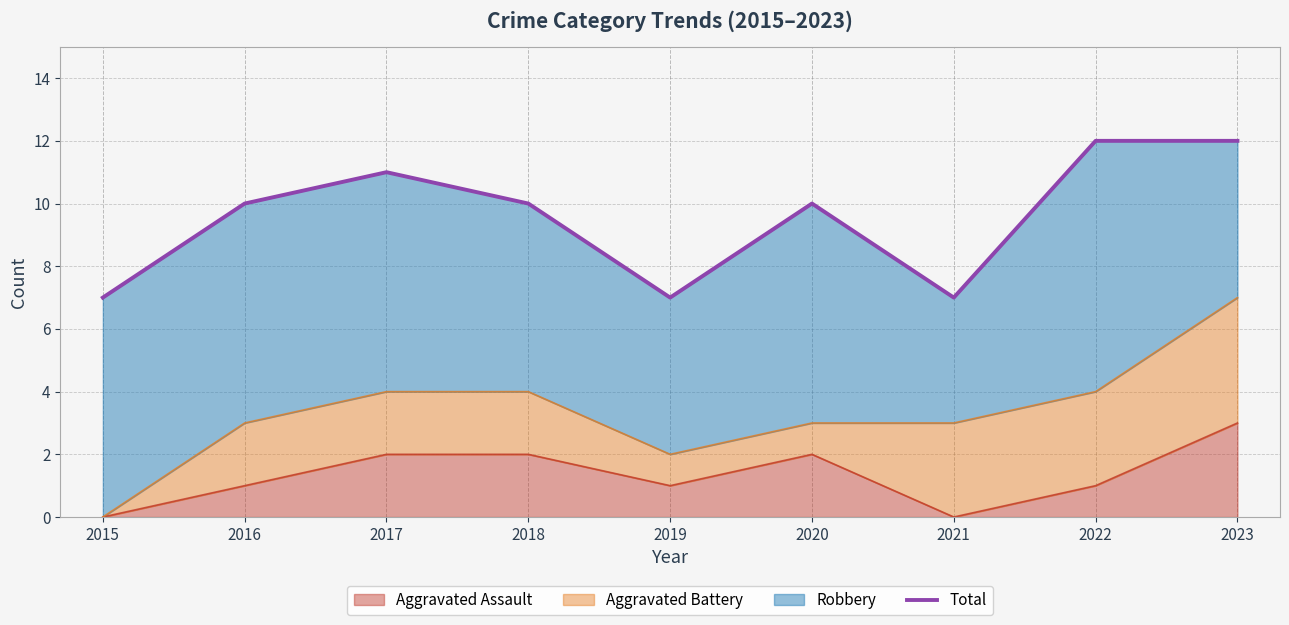

What is the average value?

10